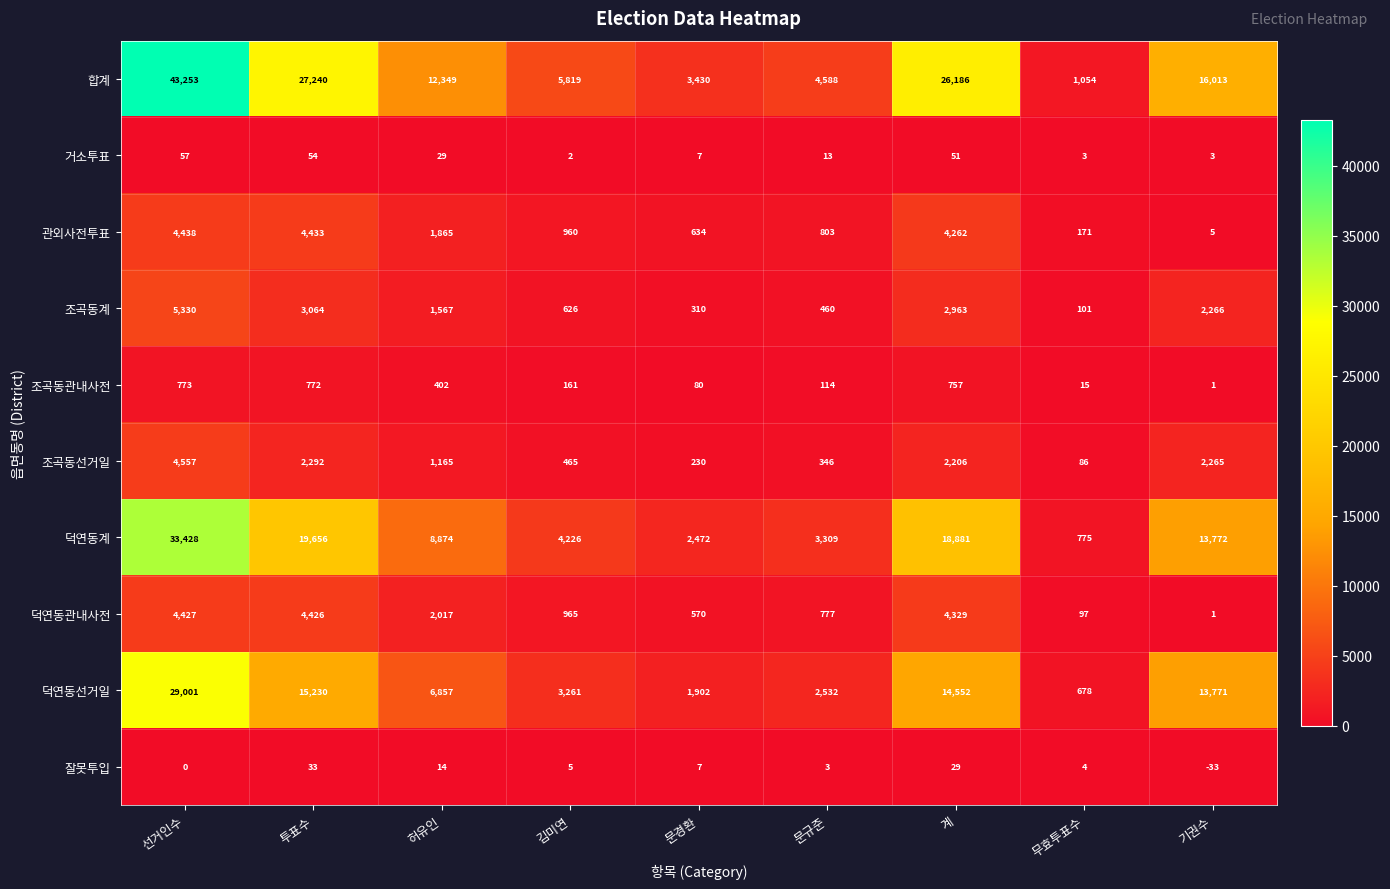

What is the difference between the second highest and minimum values in the 합계 series?

26186